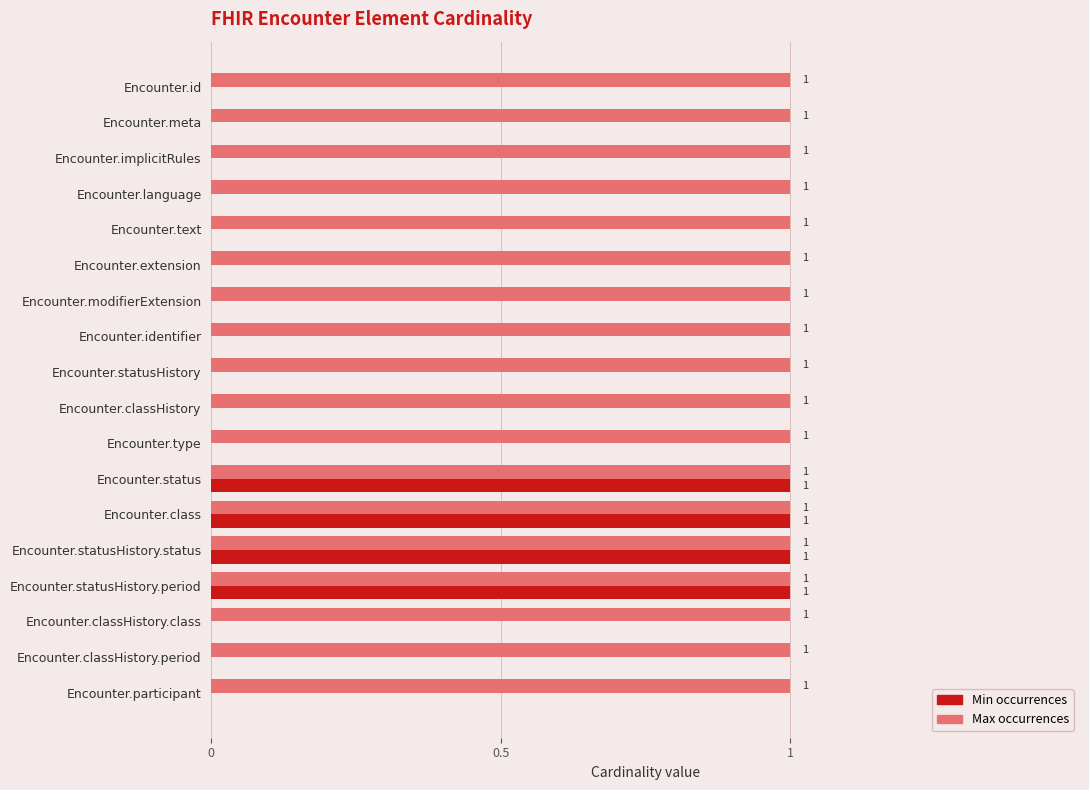

What is the sum of all Max occurrences values?

18